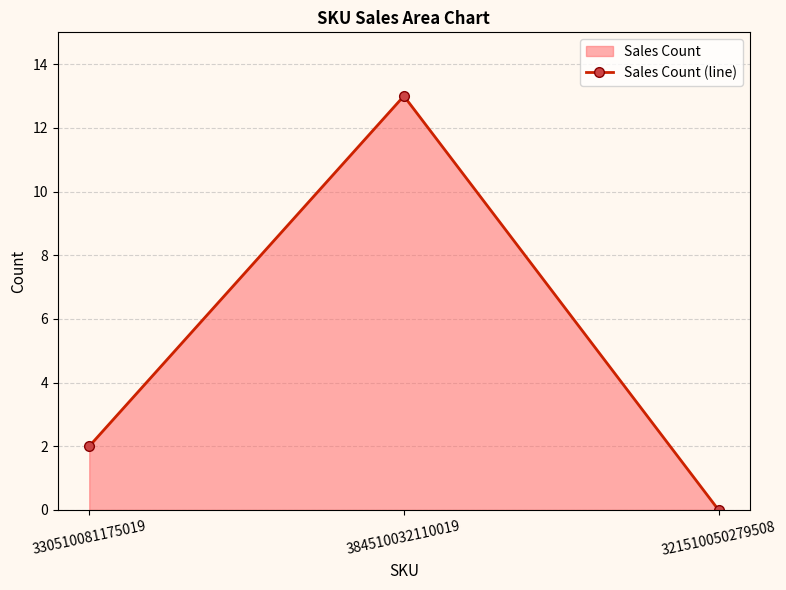

What is the label of the 3rd point from the right?

330510081175019